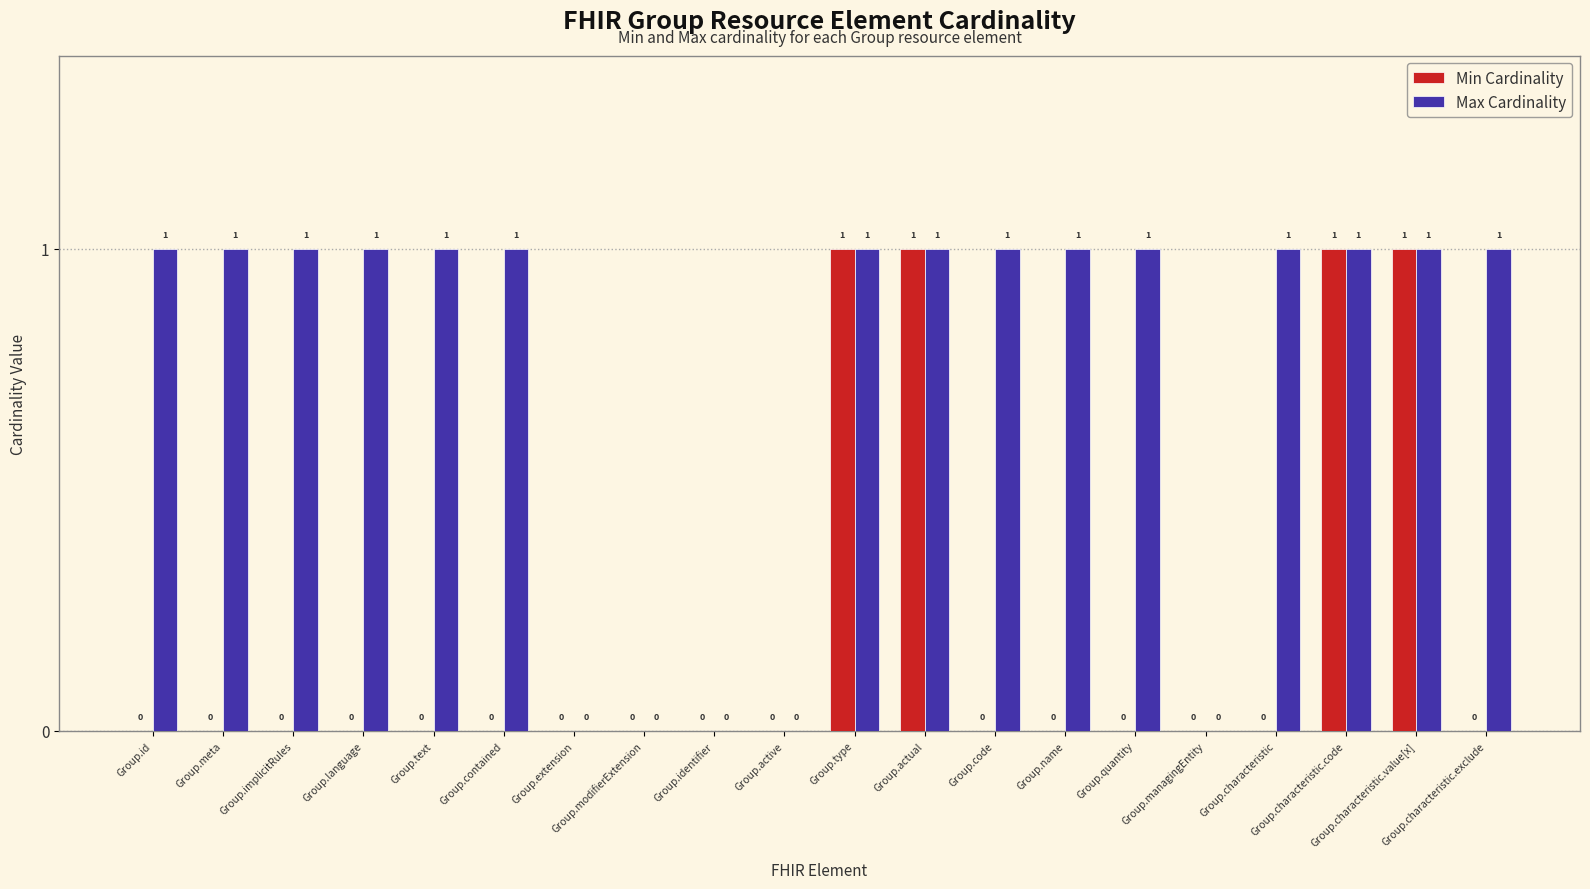

How many Max Cardinality values are between 1 and 2?

15